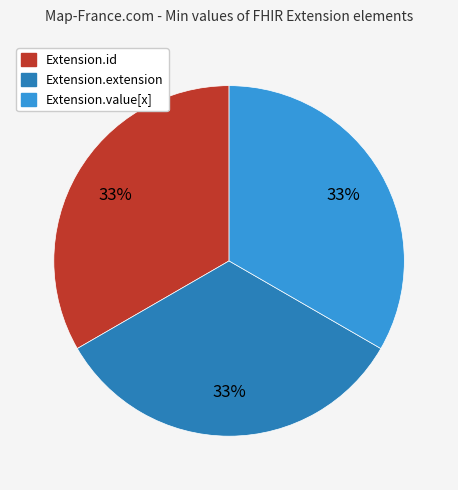

Is there a majority slice in this chart?

No